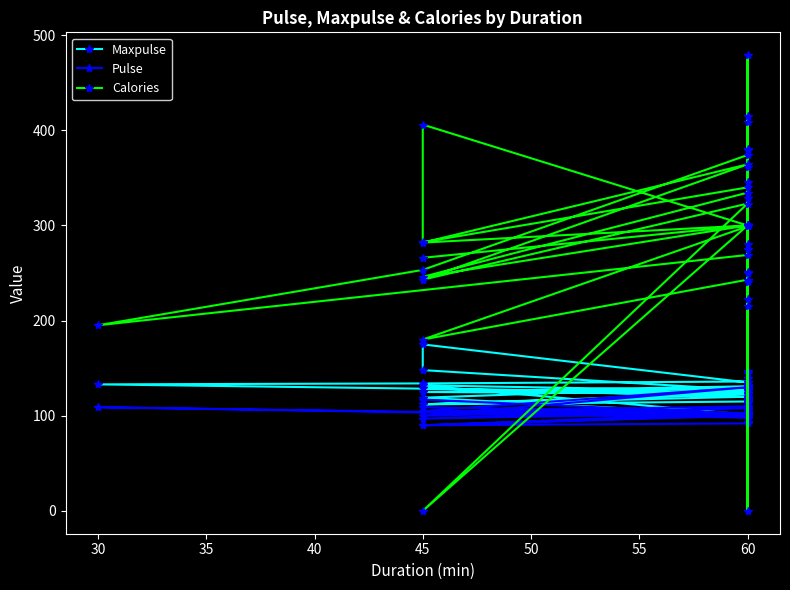

Count the number of categories in the chart.

40